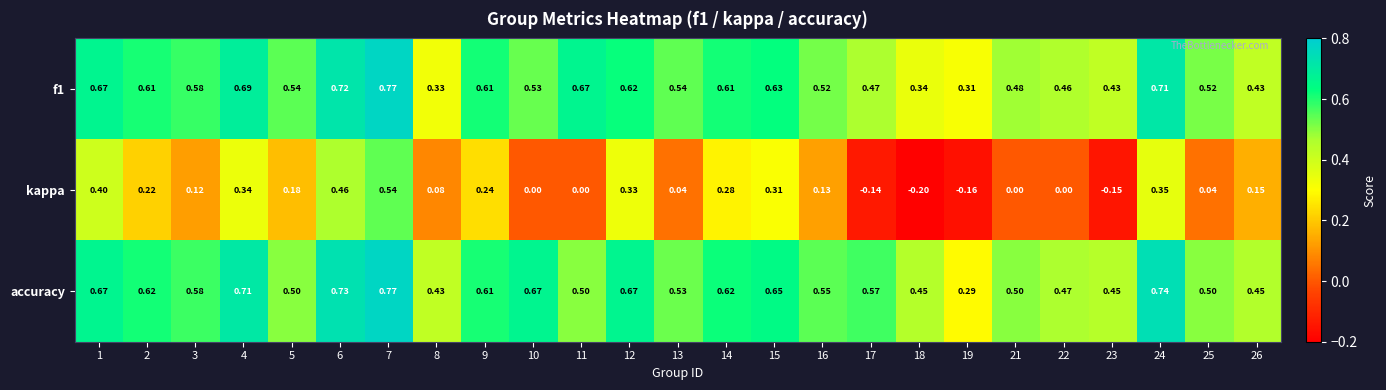

Which series has the widest spread of values?

kappa